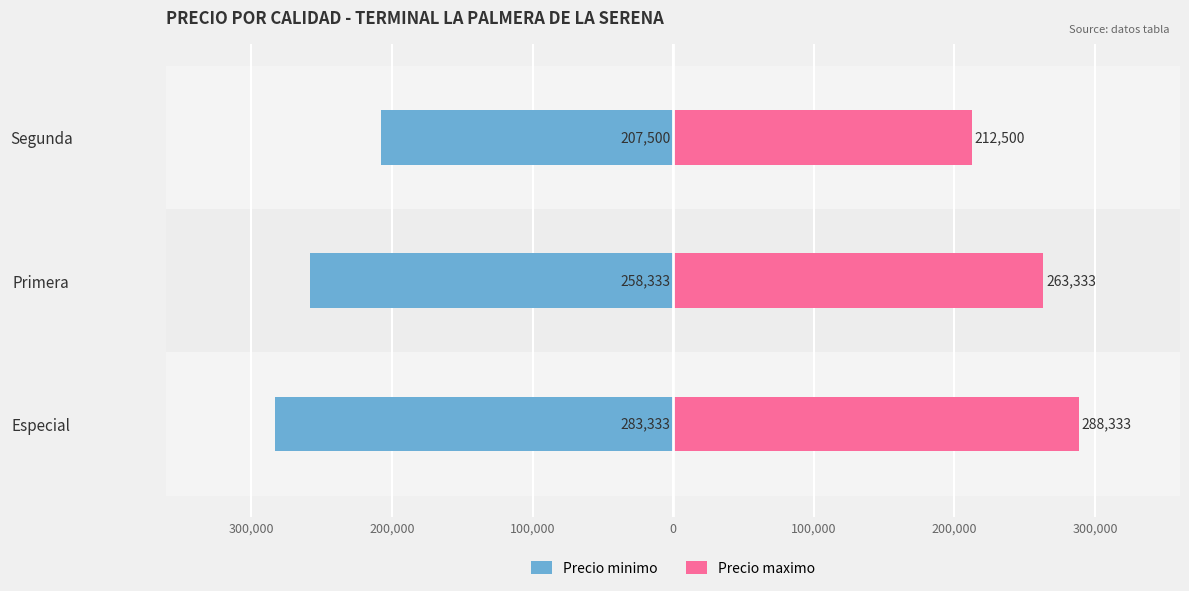

Reading left to right, what are all the values shown in this chart?

Precio minimo: -283333	-258333	-207500
Precio maximo: 288333	263333	212500